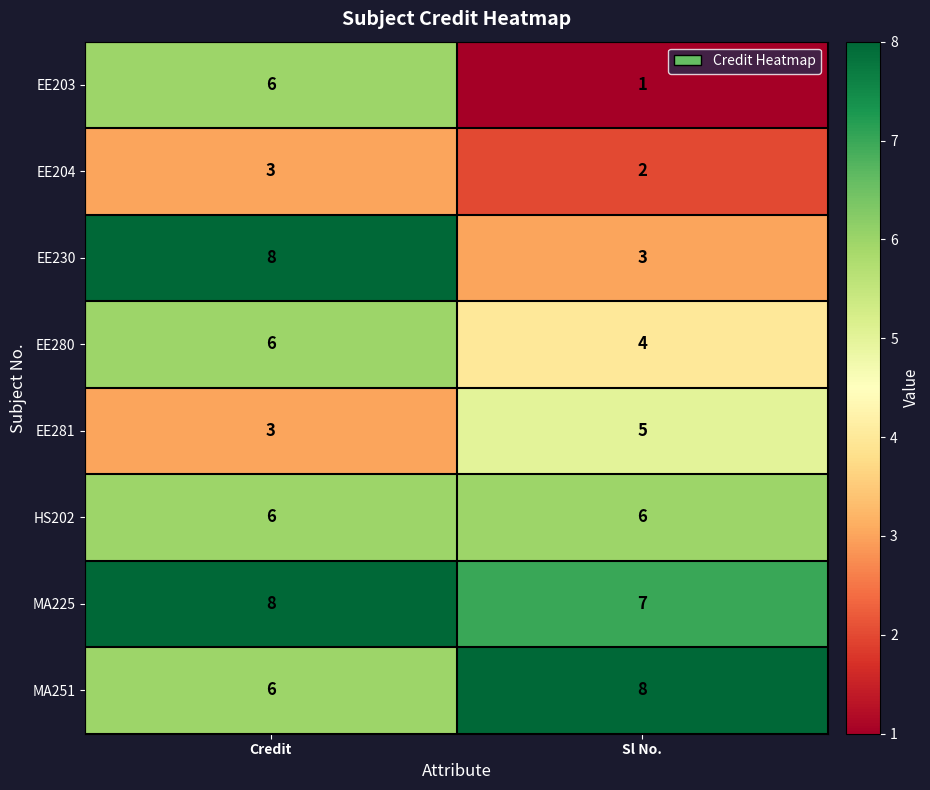

Rank the categories by EE204 value from highest to lowest.

Credit, Sl No.